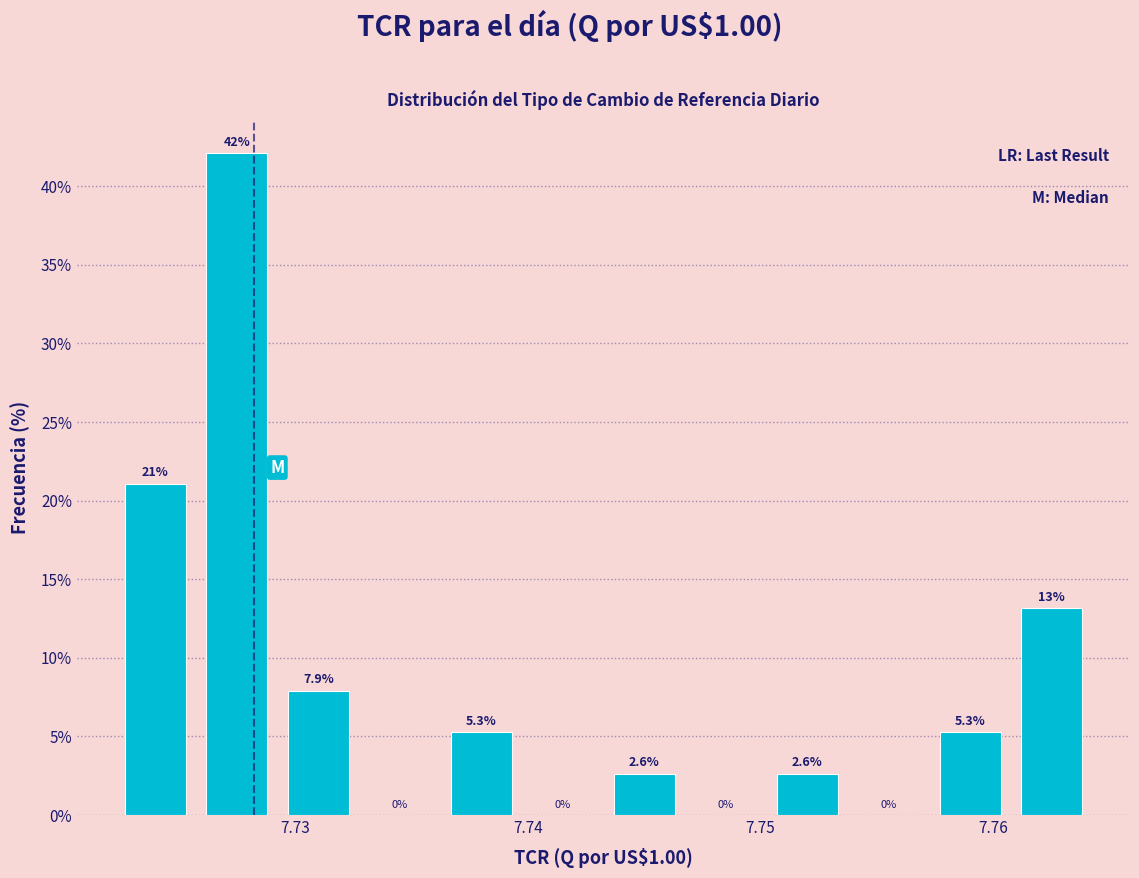

Read against the x-axis, roughly where is the centre of the tallest bar?

7.728